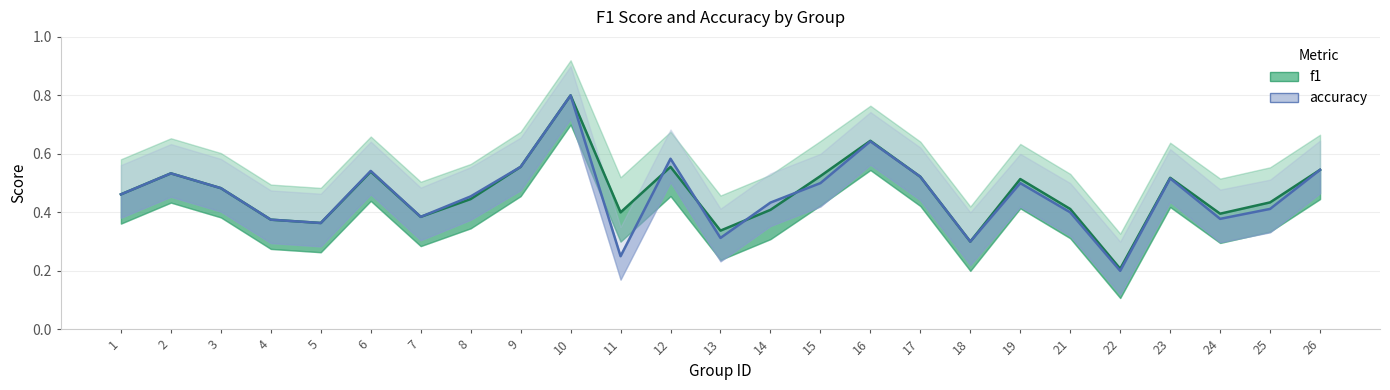

Where do f1 and accuracy first cross each other?

11 and 12